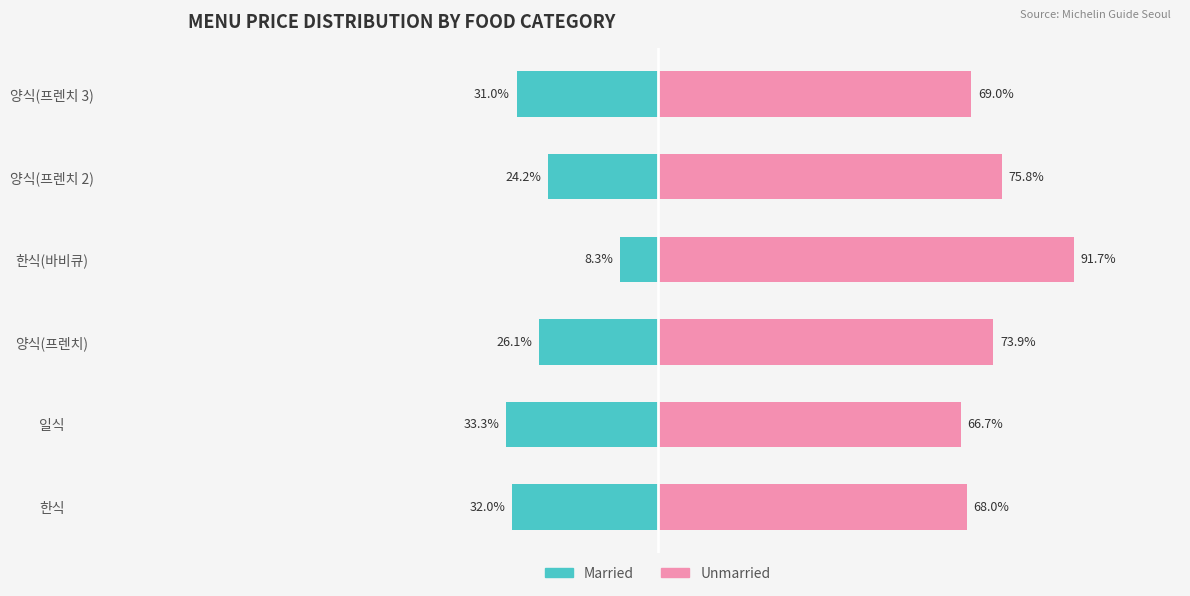

How many bars are there in total?

12